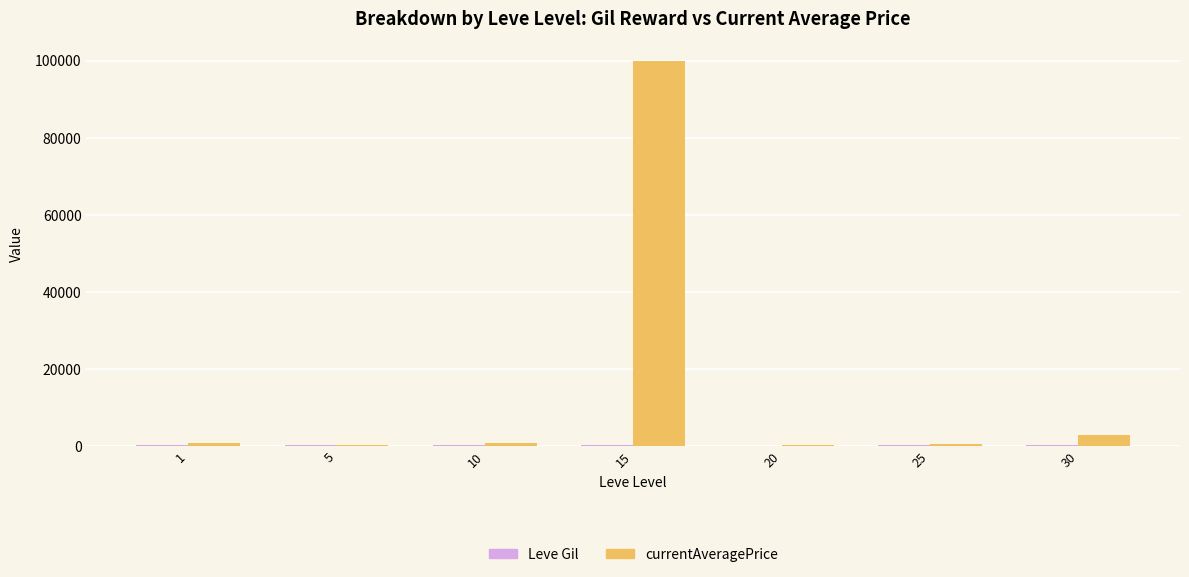

Which category has the highest value across all series?

15